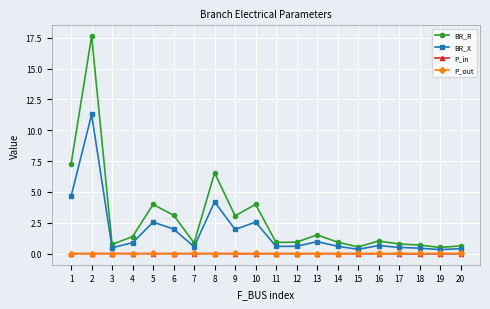

Which category has the highest value in the BR_R series?

2